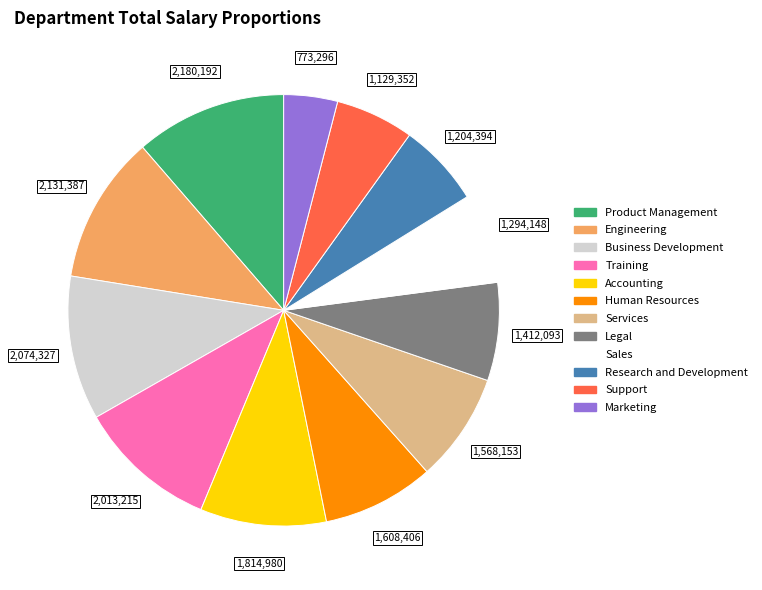

Is it true that Support is 6% of the pie?

True